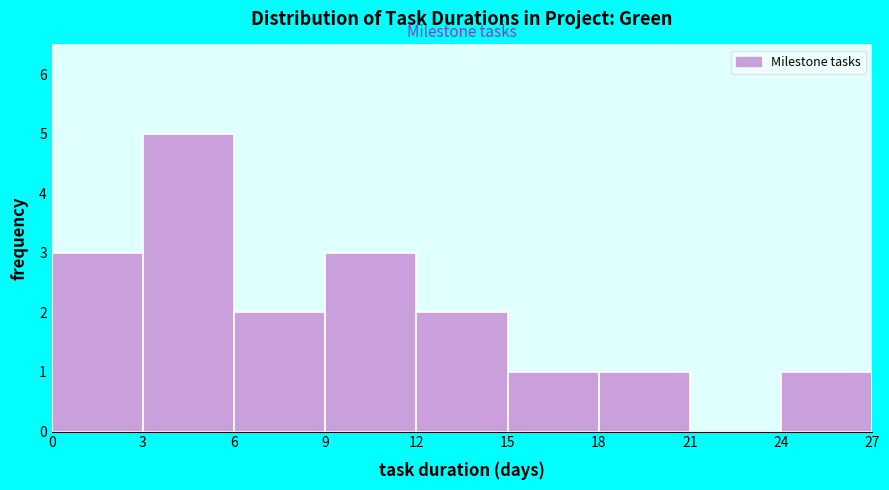

Reading left to right, transcribe this chart: for each bar, give the range it covers on the x-axis and its height. The values are not printed on the chart, so give them approximately, as read against the axis.

0 to 3: 3
3 to 6: 5
6 to 9: 2
9 to 12: 3
12 to 15: 2
15 to 18: 1
18 to 21: 1
21 to 24: 0
24 to 27: 1